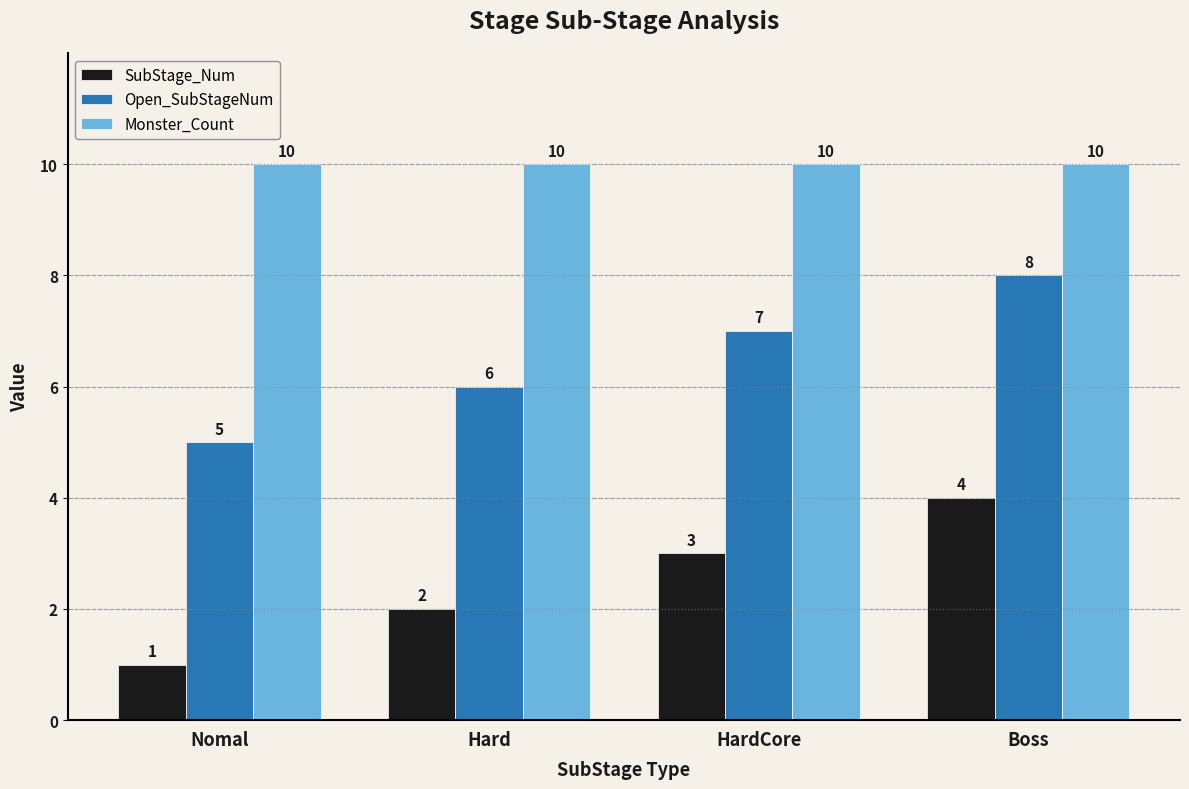

What is the spread (max minus min) of values at Hard?

8